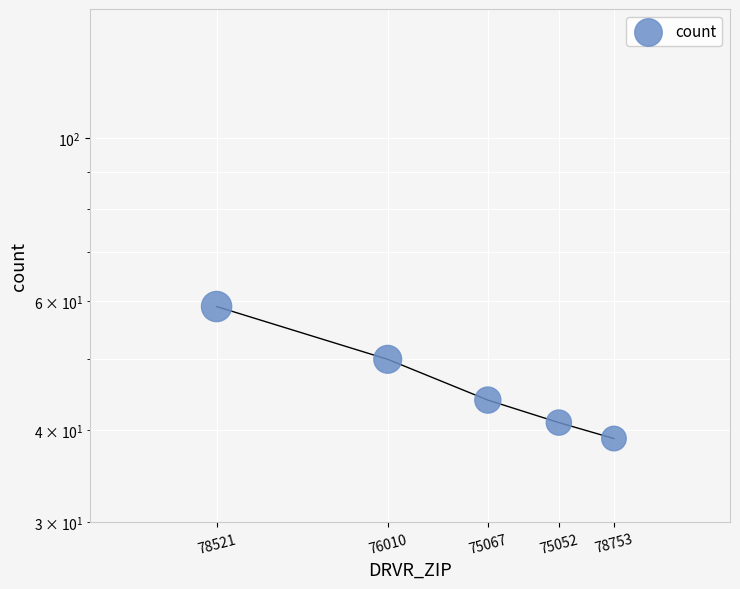

Which has a higher value, 78521 or 76010?

78521